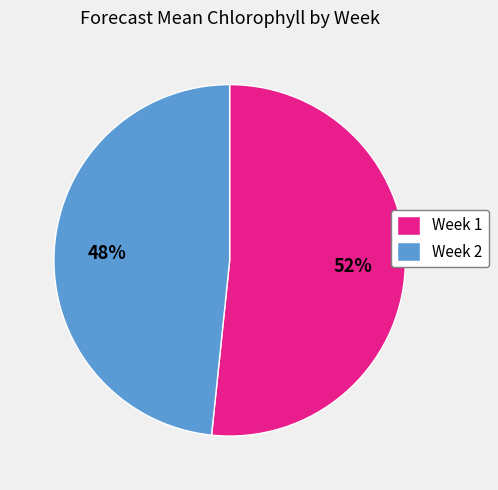

Which has a higher value, Week 1 or Week 2?

Week 1